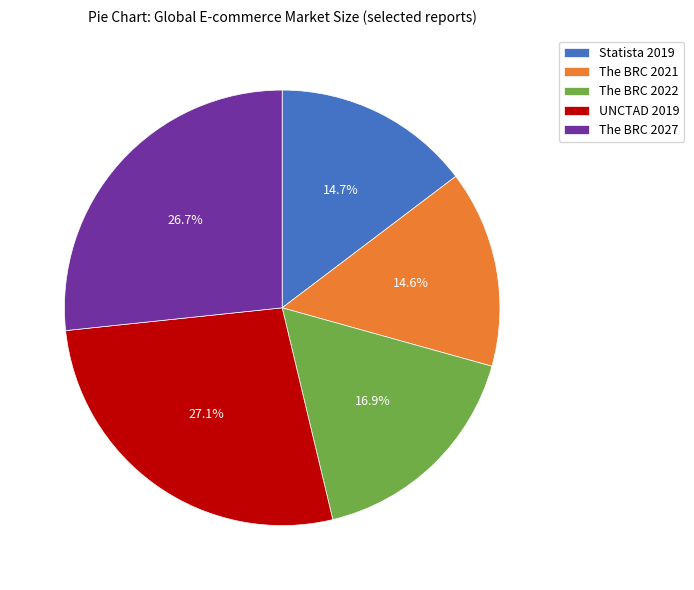

Does Statista 2019 represent more than half of the total?

No